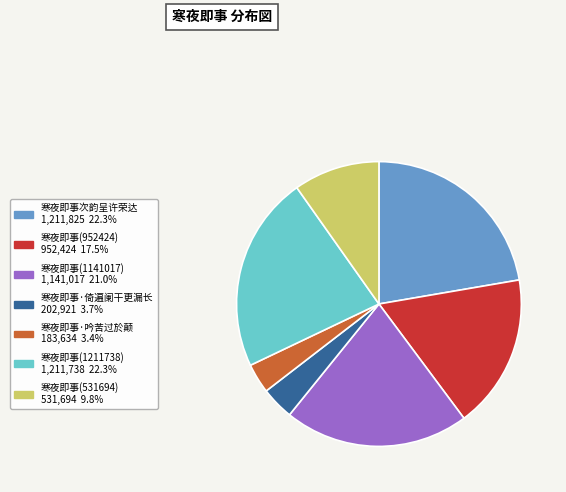

Approximately how many times larger is the value at 寒夜即事(1141017) compared to 寒夜即事·倚遍阑干更漏长?

5.6